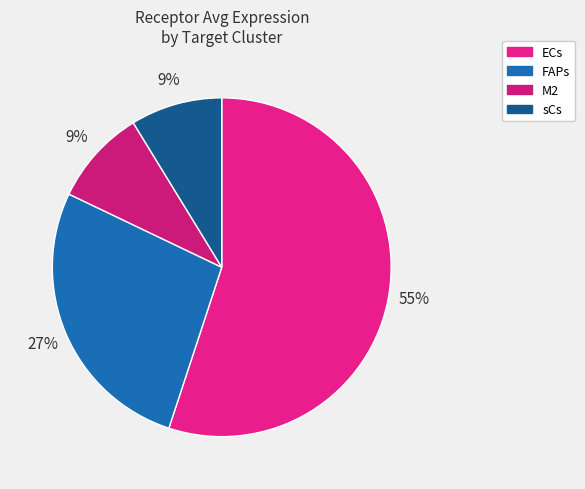

Does ECs account for over 50% of the chart?

Yes